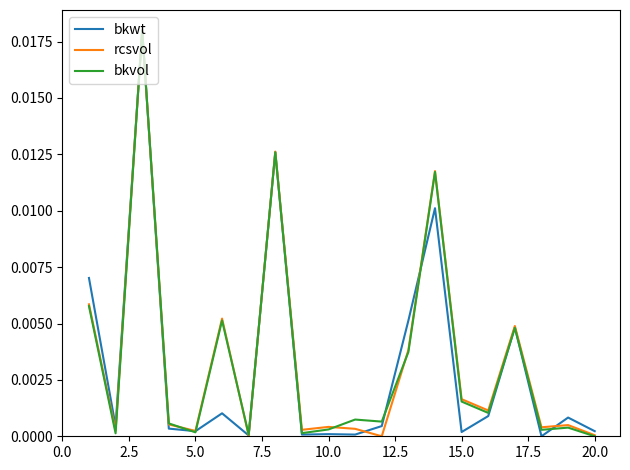

What are all the series names shown in the legend?

bkwt, rcsvol, bkvol